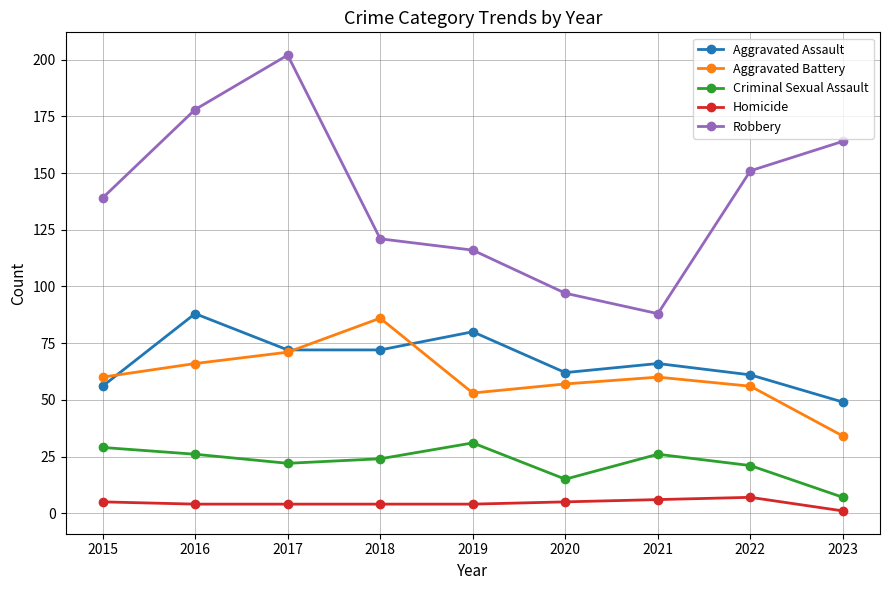

At which category is the sum across all series the highest?

2017